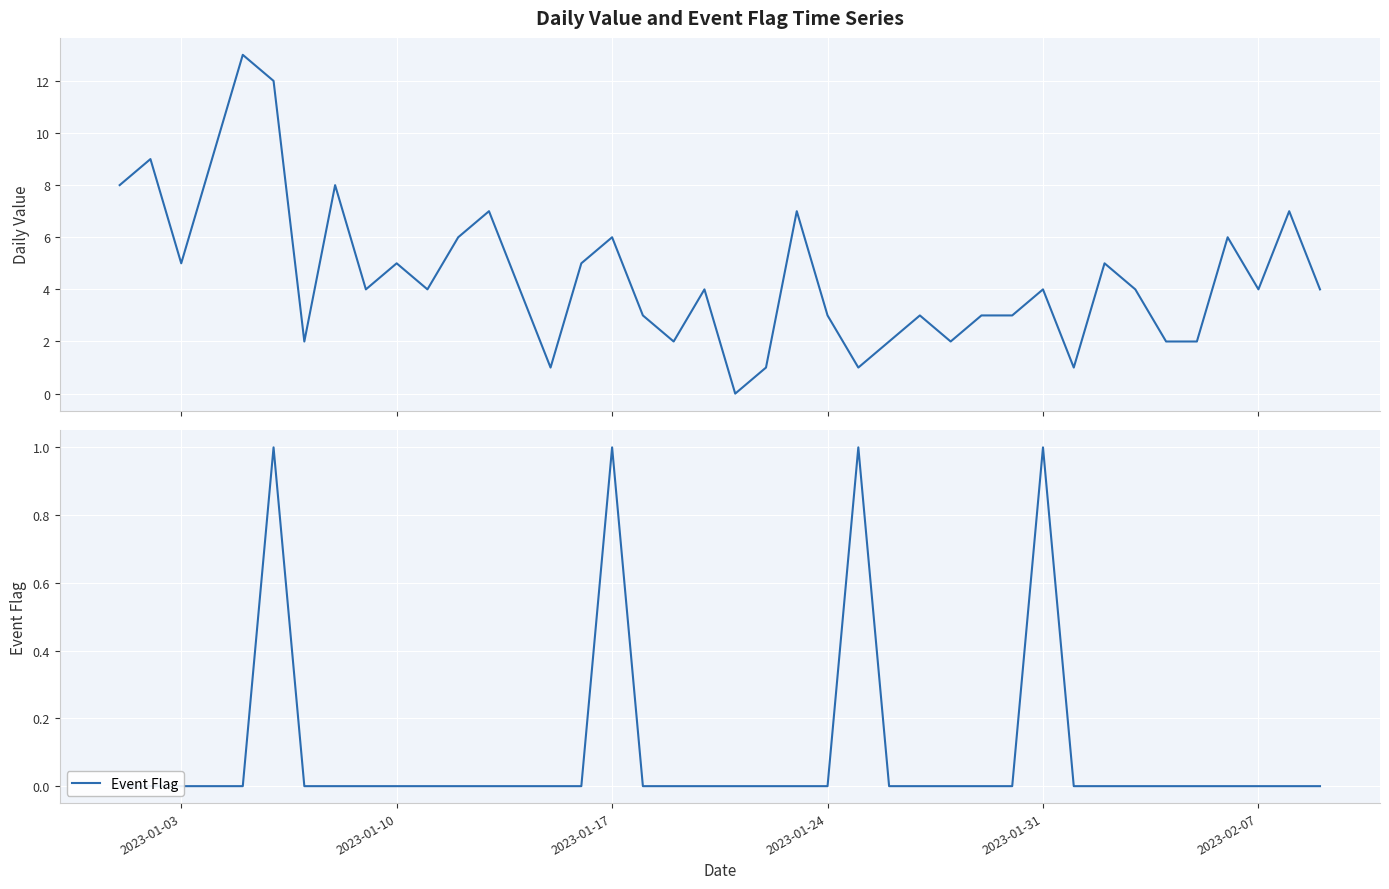

True or false: Event Flag and Daily Value cross at least once.

False